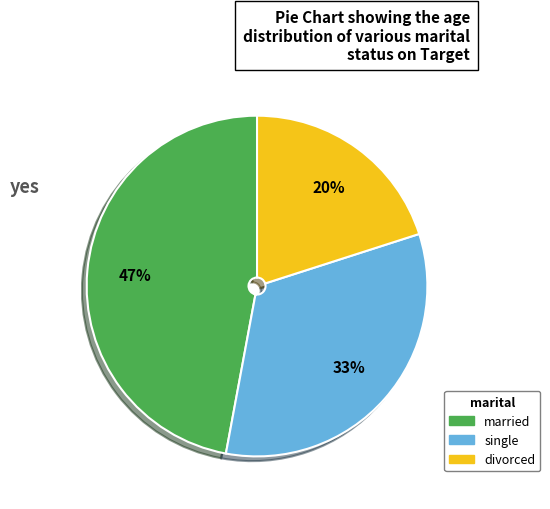

To the nearest percent, what is the average slice percentage?

33%